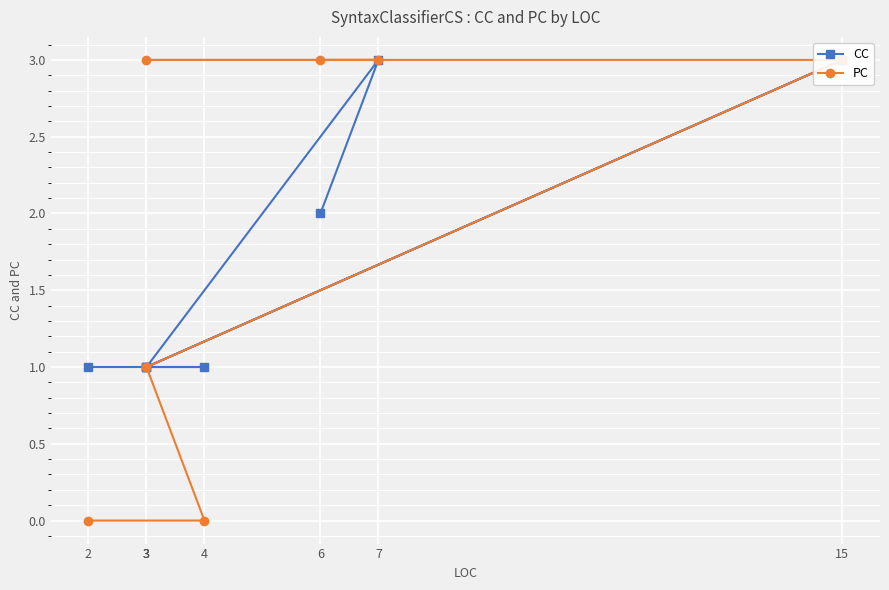

How many lines are shown in the chart?

2